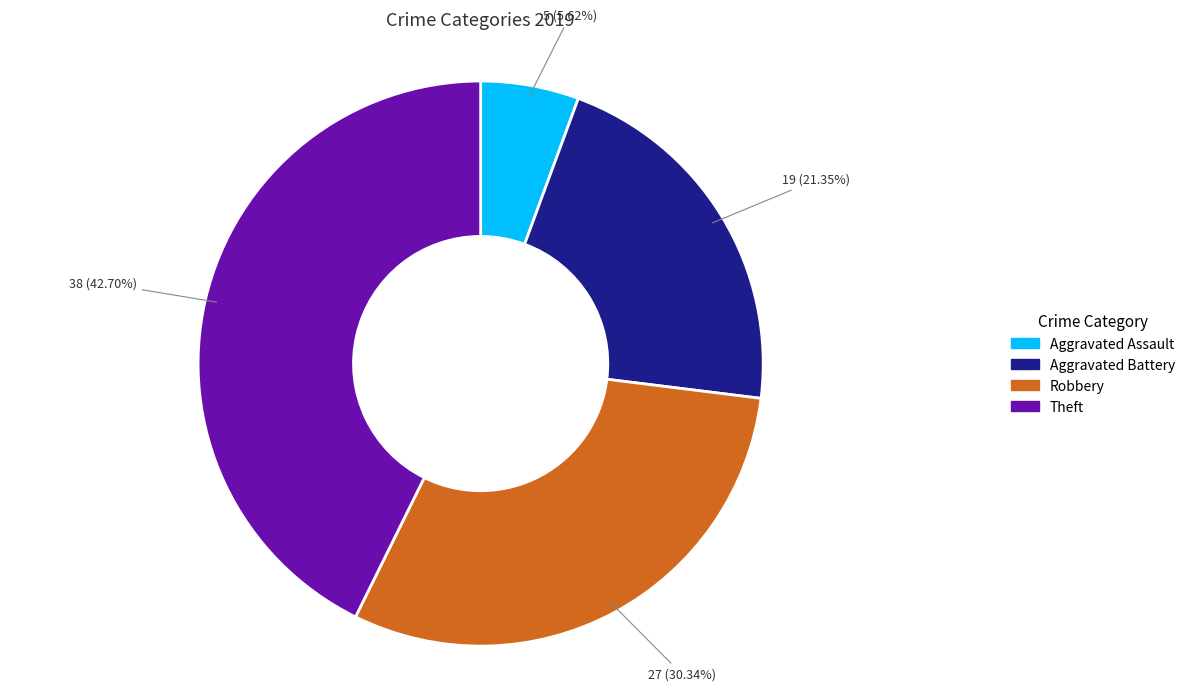

To the nearest percent, what portion does Aggravated Battery represent?

21%